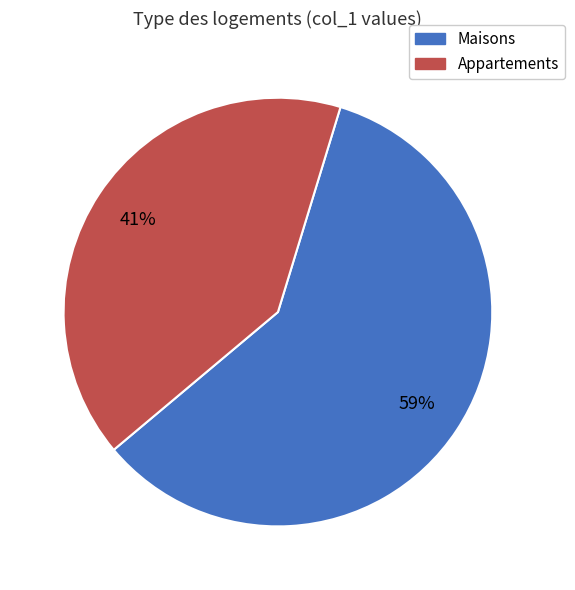

What is the smallest slice in the pie chart?

Appartements